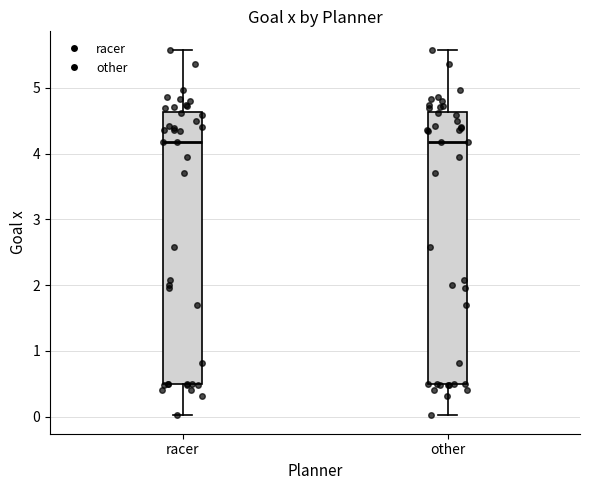

Reading left to right, read every box against the y-axis: the position of its median line, the range the box covers, and the ends of its whiskers. The values are not printed on the chart, so give them approximately, as read against the axis.

racer: median 4.2, box 0.5 to 4.6, whiskers 0.0 to 5.6
other: median 4.2, box 0.5 to 4.6, whiskers 0.0 to 5.6